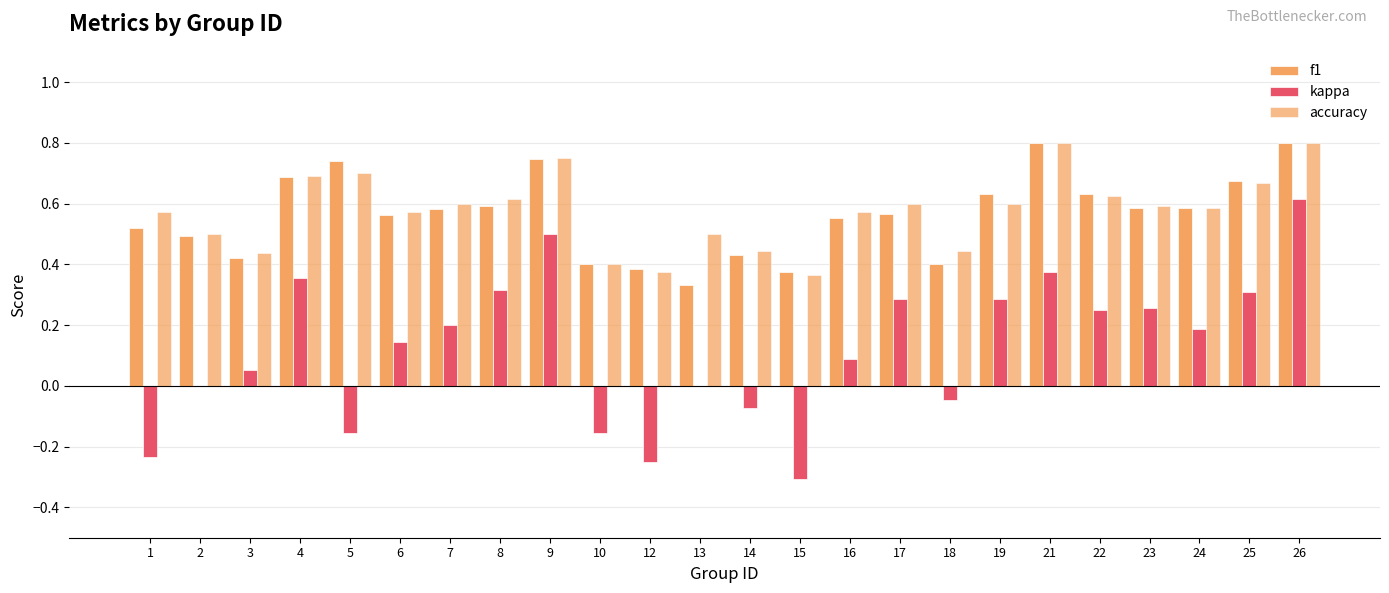

What is the value of the f1 bar at the 14th from the left?

0.4